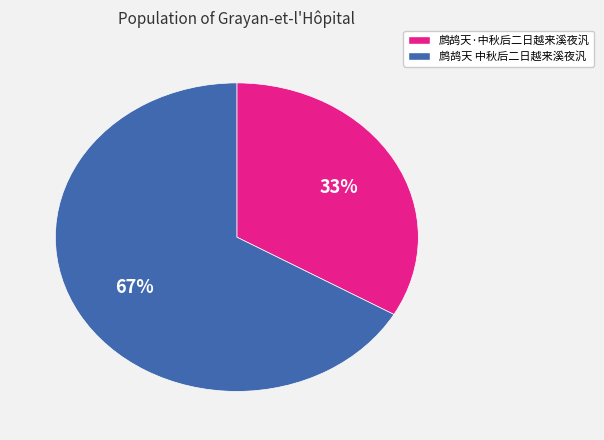

Count the number of slices in the pie.

2